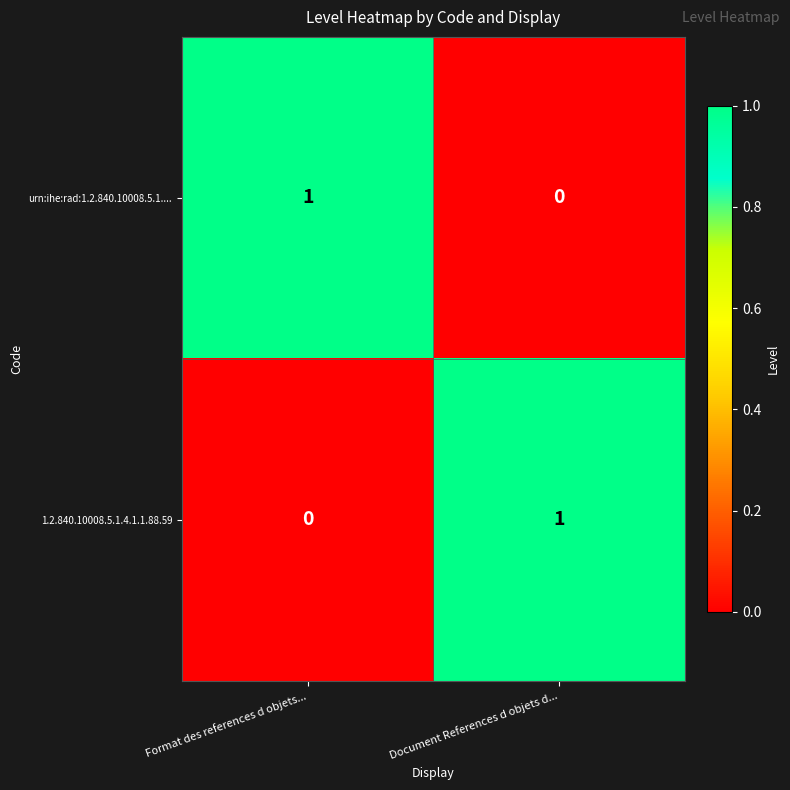

At Format des references d objets..., list the series in order from largest to smallest.

urn:ihe:rad:1.2.840.10008.5.1...., 1.2.840.10008.5.1.4.1.1.88.59